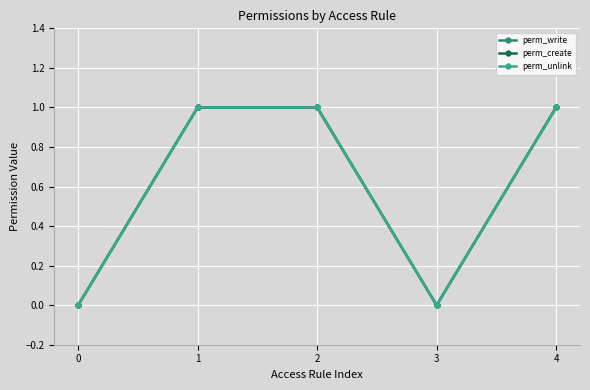

Is this an area chart (filled region under the line)?

No